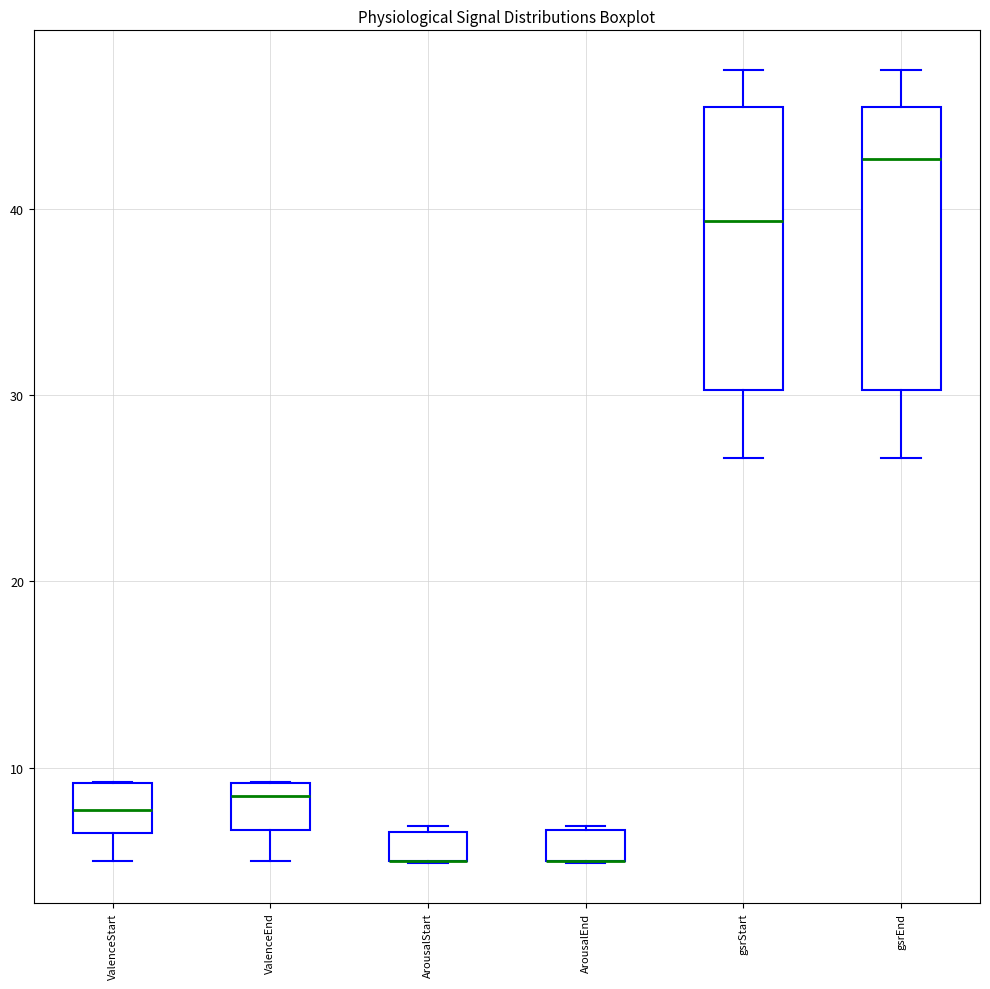

Reading left to right, read every box against the y-axis: the position of its median line, the range the box covers, and the ends of its whiskers. The values are not printed on the chart, so give them approximately, as read against the axis.

ValenceStart: median 8, box 6 to 9, whiskers 5 to 9
ValenceEnd: median 8, box 7 to 9, whiskers 5 to 9
ArousalStart: median 5 (drawn on the box's lower edge), box 5 to 7, whiskers 5 to 7 (just above the box's upper edge)
ArousalEnd: median 5 (drawn on the box's lower edge), box 5 to 7, whiskers 5 to 7
gsrStart: median 39, box 30 to 46, whiskers 27 to 47
gsrEnd: median 43, box 30 to 46, whiskers 27 to 47